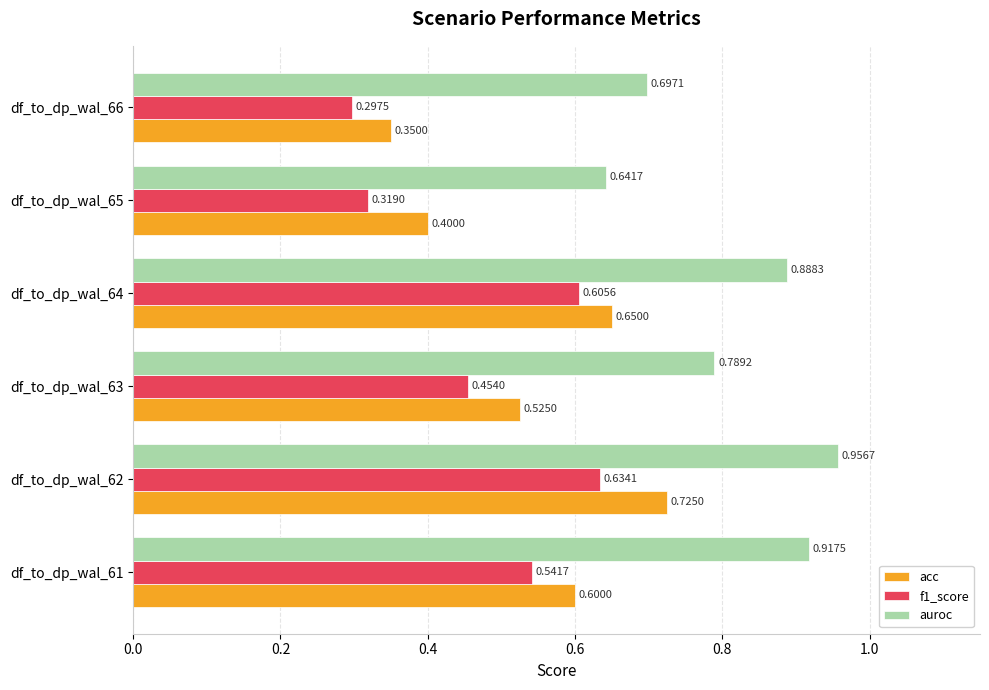

What is the sum of all f1_score values?

2.9